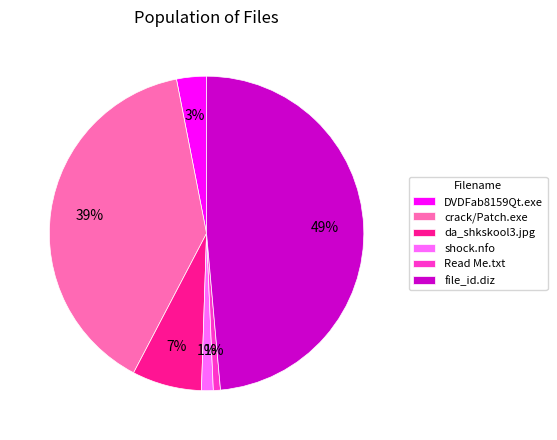

Does da_shkskool3.jpg account for over 50% of the chart?

No